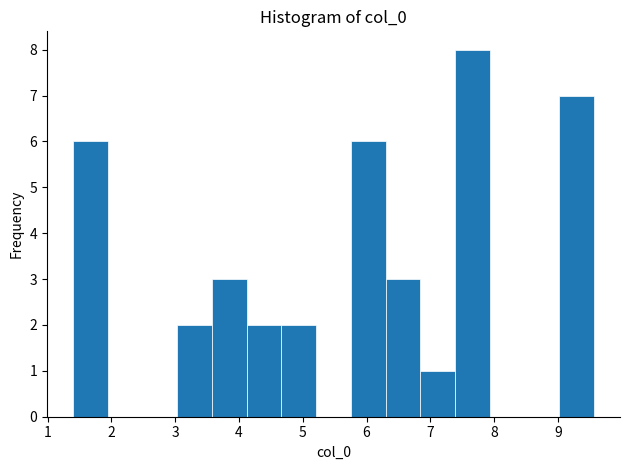

How tall is the bar that spans 4.7 to 5.2 on the x-axis? Neither the bar edges nor the heights are printed on the chart, so give them approximately, as read against the axes.

2